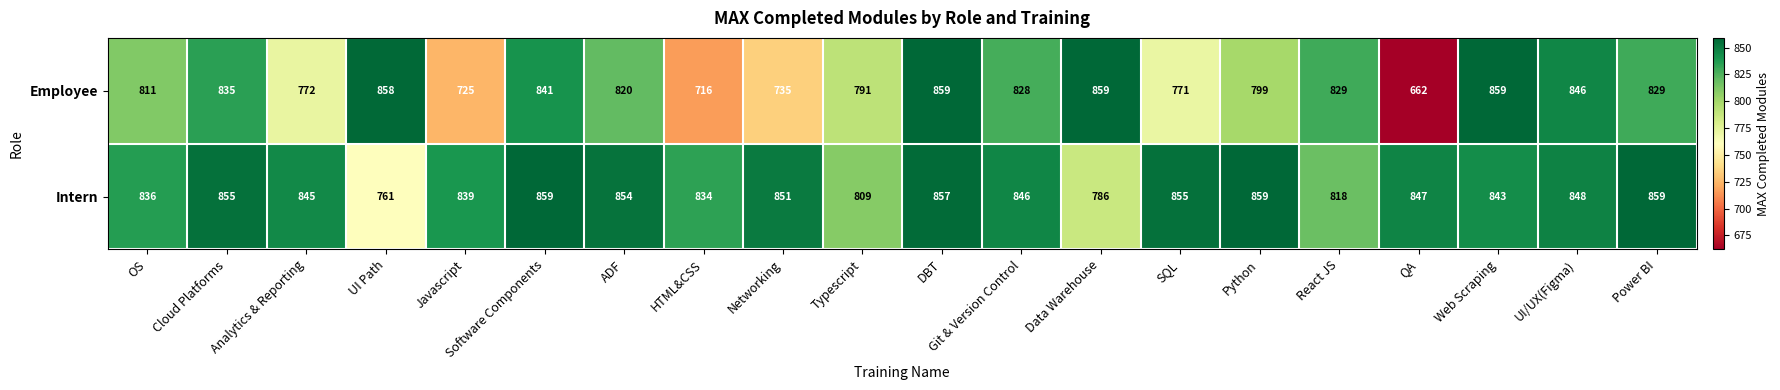

Rank the series at Software Components from highest to lowest value.

Intern, Employee